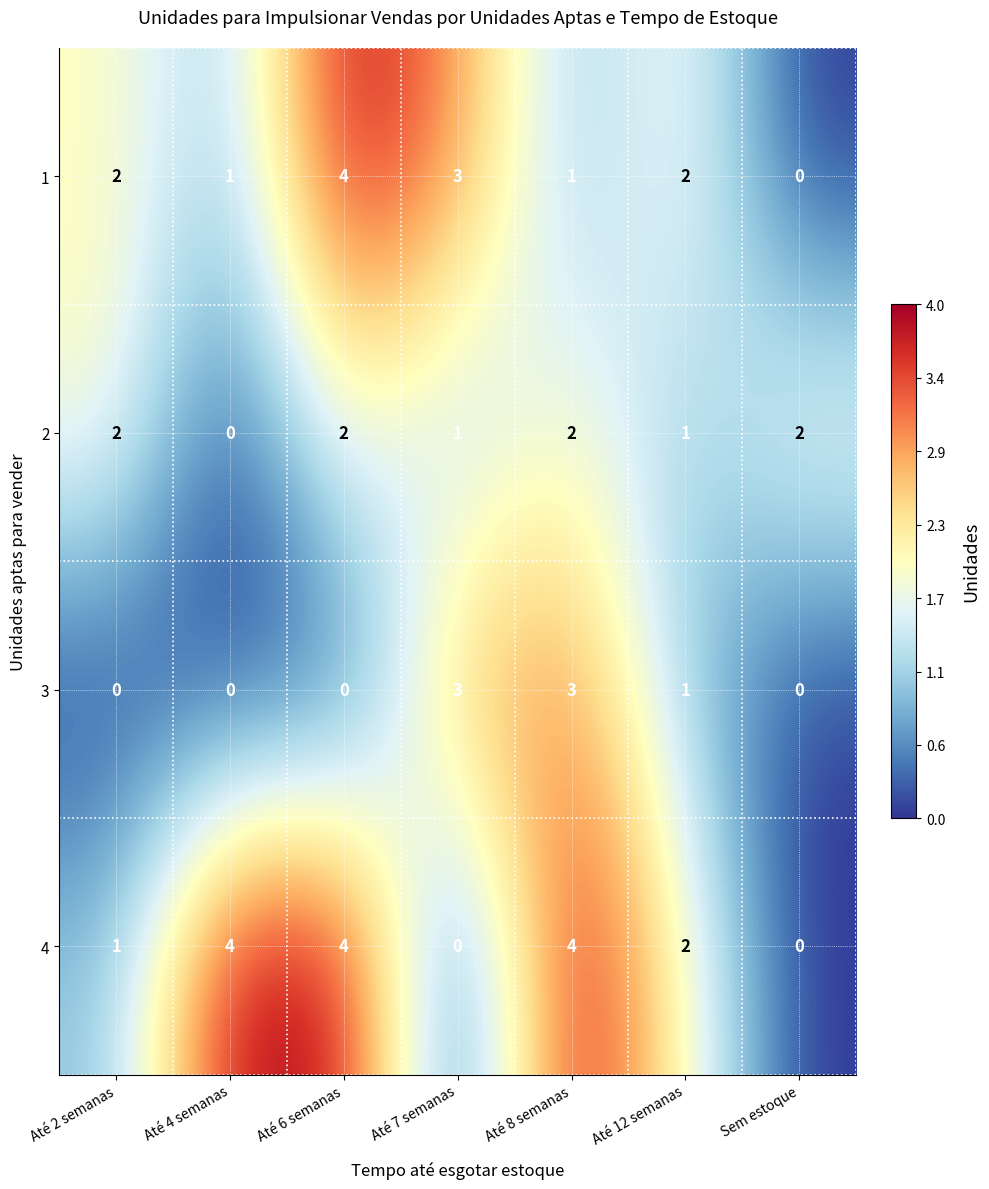

Where does the 4 series first go above 2?

Até 4 semanas